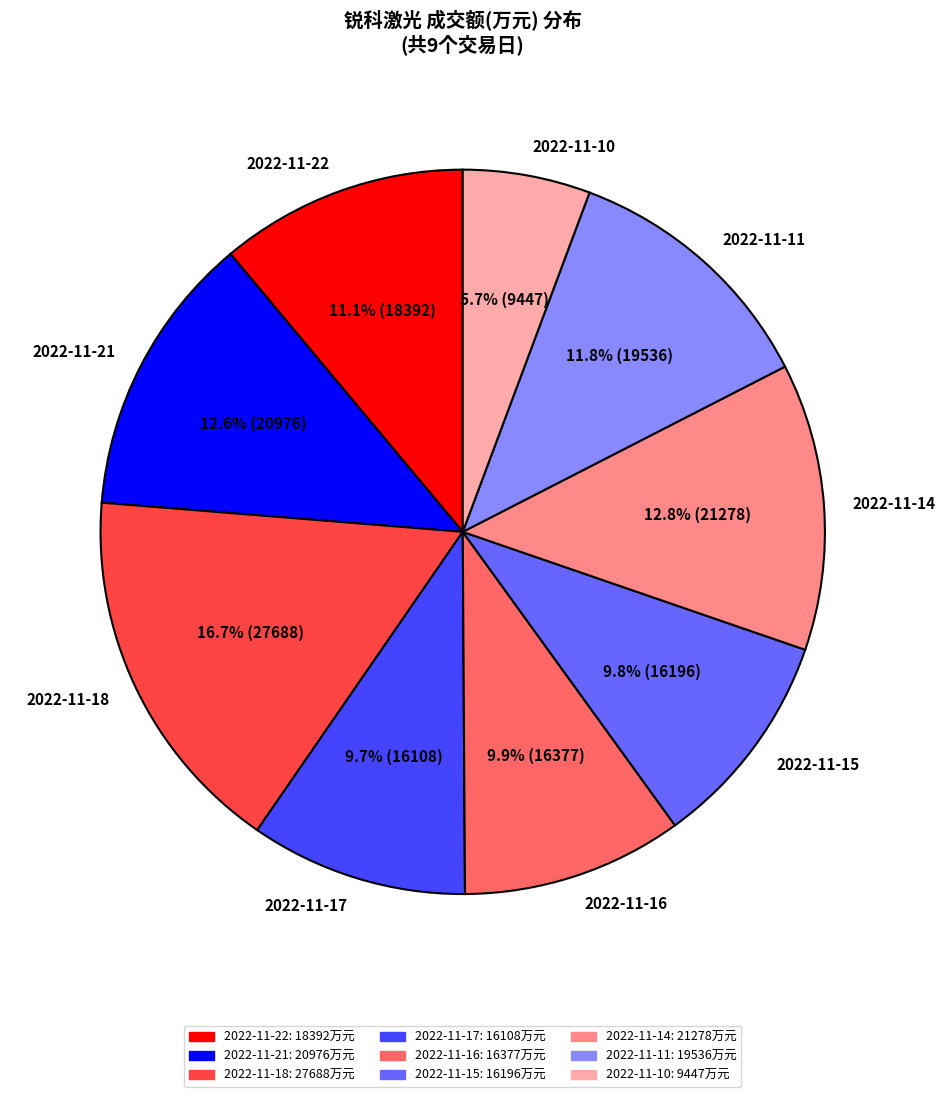

Combined, what portion of the pie is 2022-11-18 and 2022-11-22?

27.8%